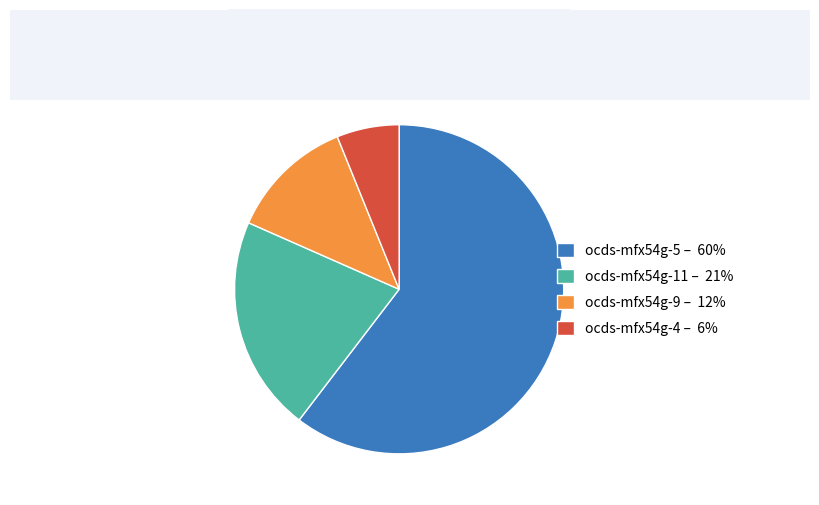

Does any single category account for the majority?

Yes